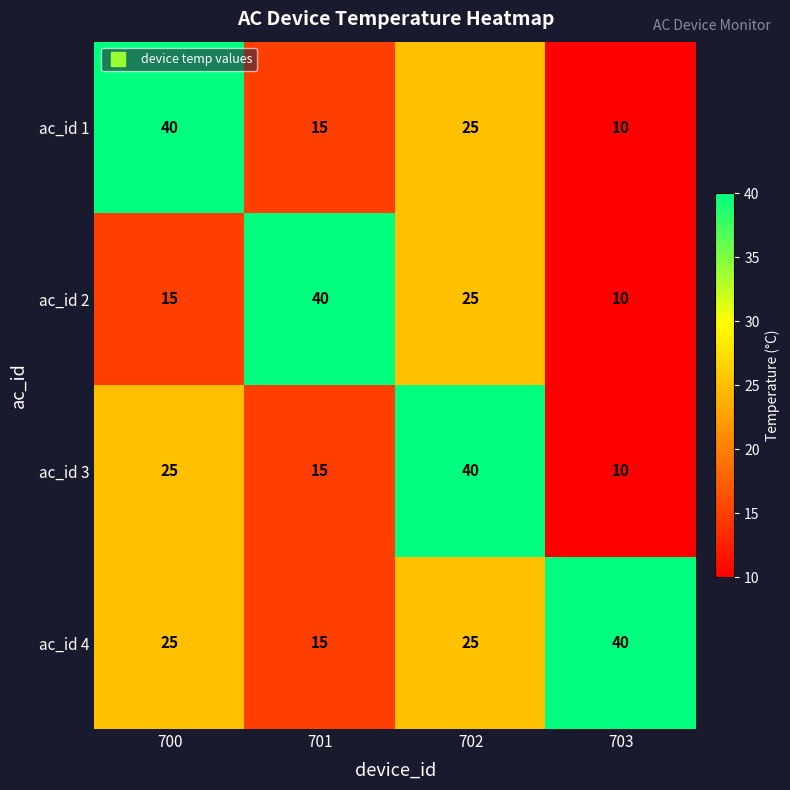

Is it true that ac_id 3 equals 6 at 701?

False